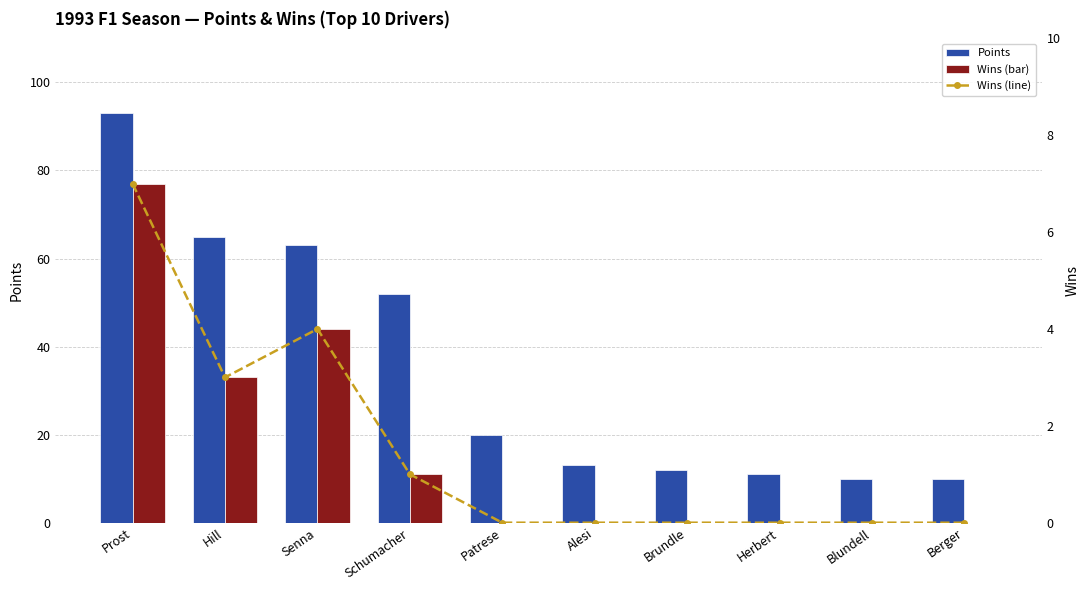

Reading right to left, what are all the values shown in this chart?

Points: Berger=10	Blundell=10	Herbert=11	Brundle=12	Alesi=13	Patrese=20	Schumacher=52	Senna=63	Hill=65	Prost=93
Wins (line): Berger=0	Blundell=0	Herbert=0	Brundle=0	Alesi=0	Patrese=0	Schumacher=1	Senna=4	Hill=3	Prost=7
Wins: Berger=0	Blundell=0	Herbert=0	Brundle=0	Alesi=0	Patrese=0	Schumacher=1	Senna=4	Hill=3	Prost=7